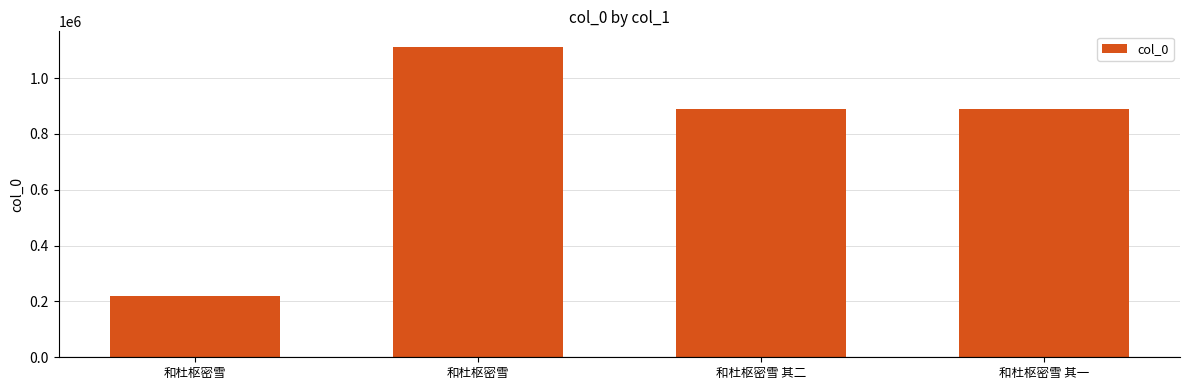

What is the smallest value displayed?

220491